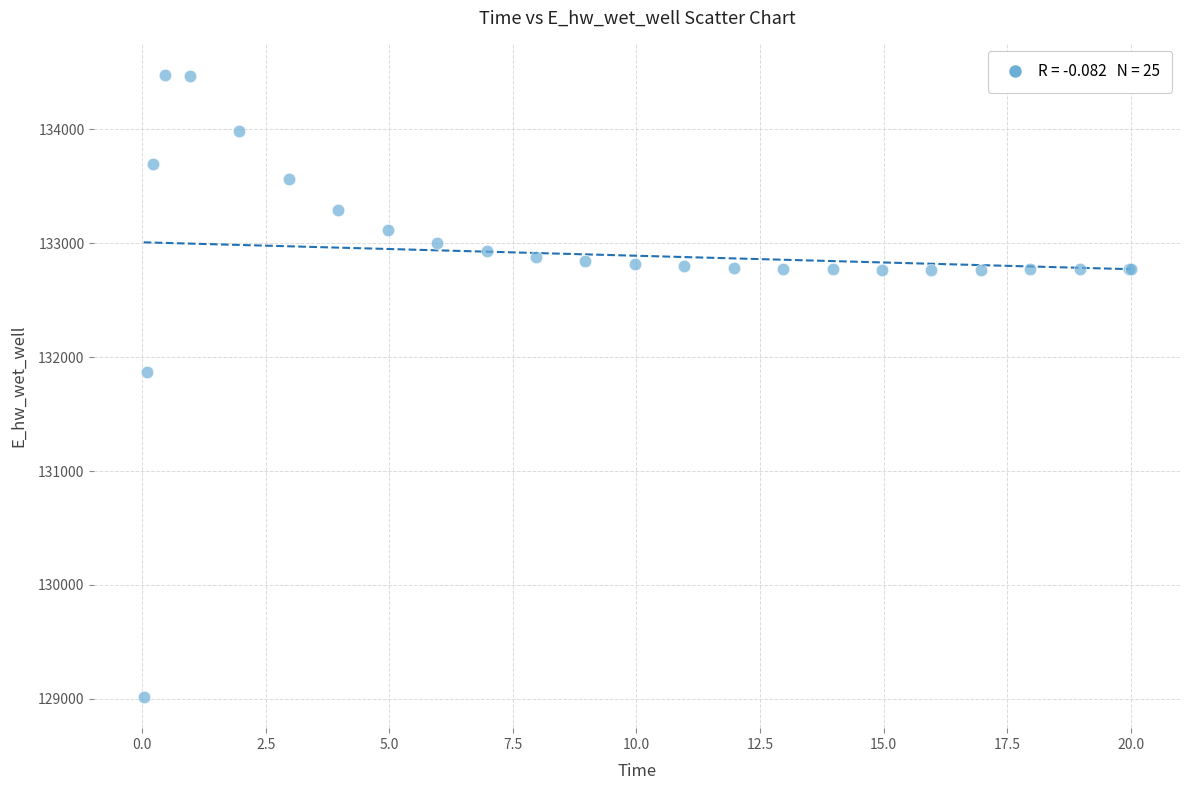

What Y value in the scatter plot is closest to 131748?

131866.8